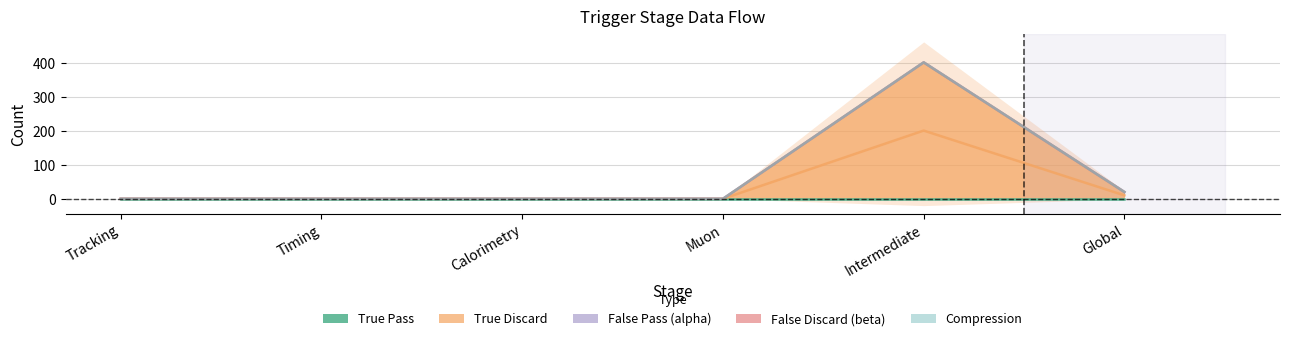

What is the value of the True Pass point at the 3rd from the left?

1